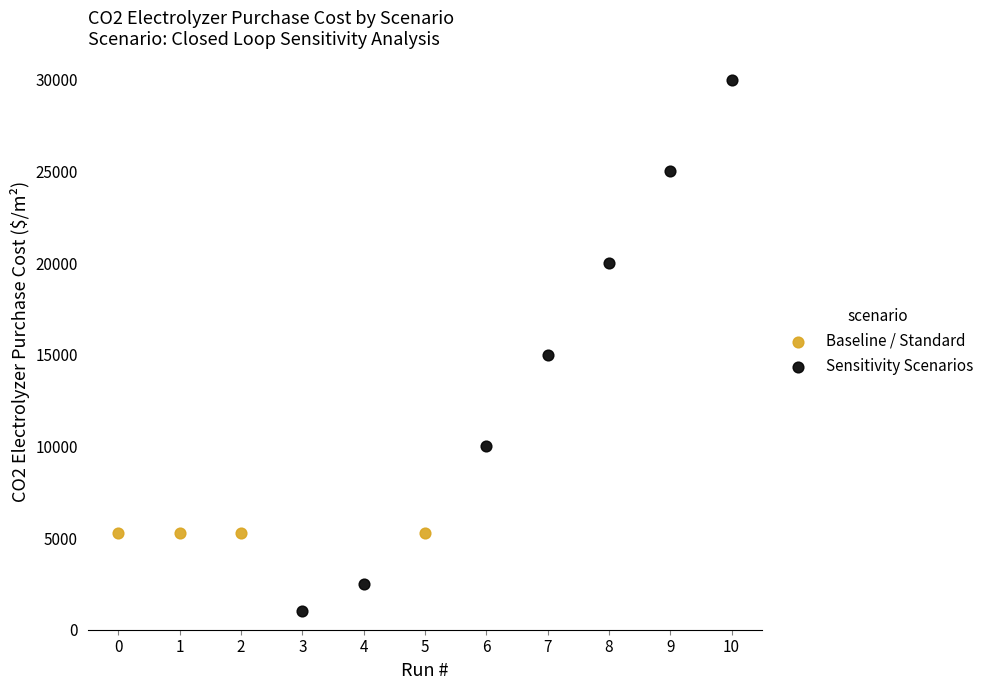

Which series reaches the maximum Y coordinate?

Sensitivity Scenarios